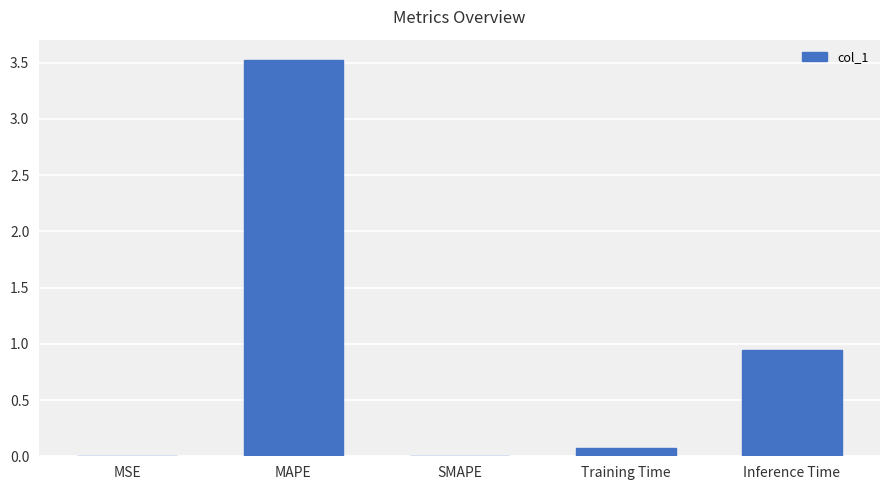

The value at MAPE is 3.5. True or false?

True